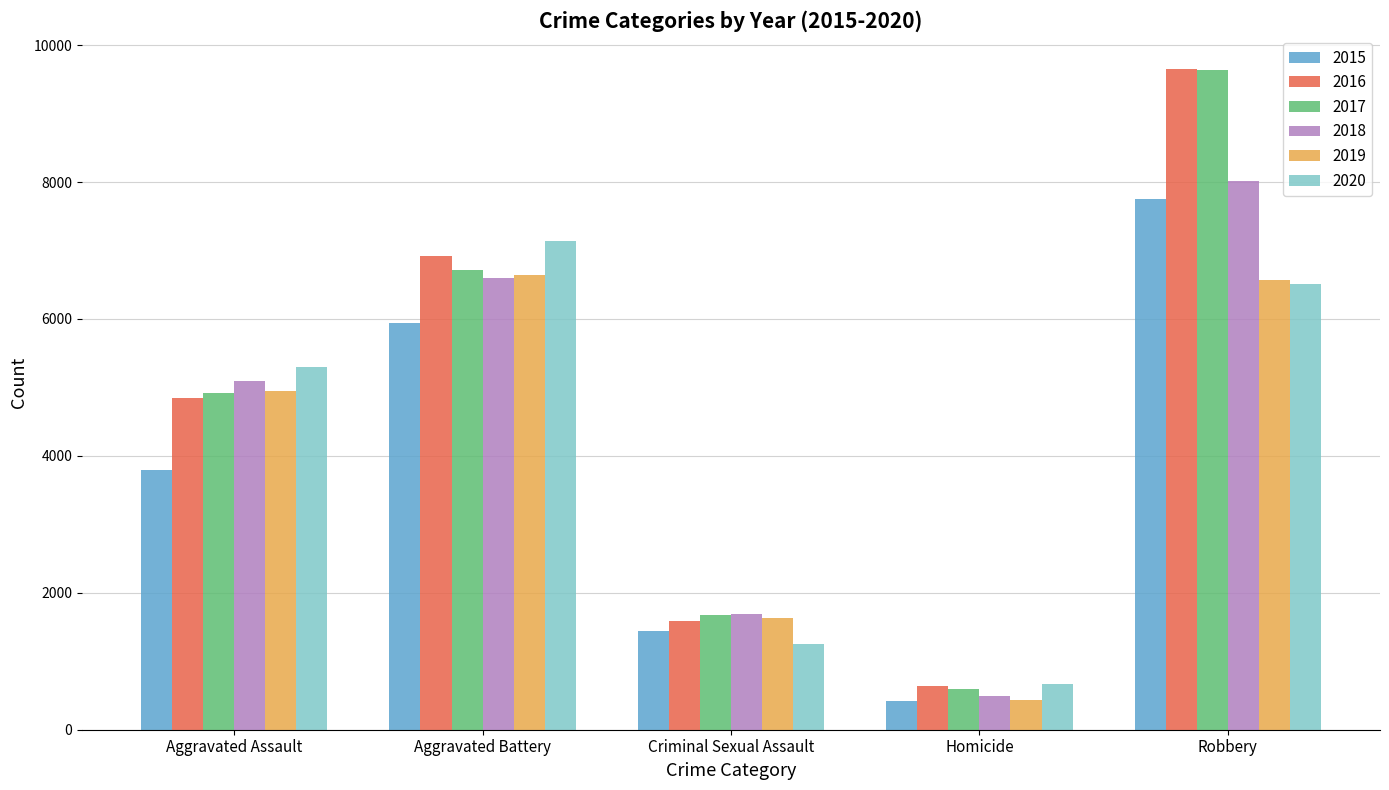

What is the label of the 5th bar from the left?

Robbery